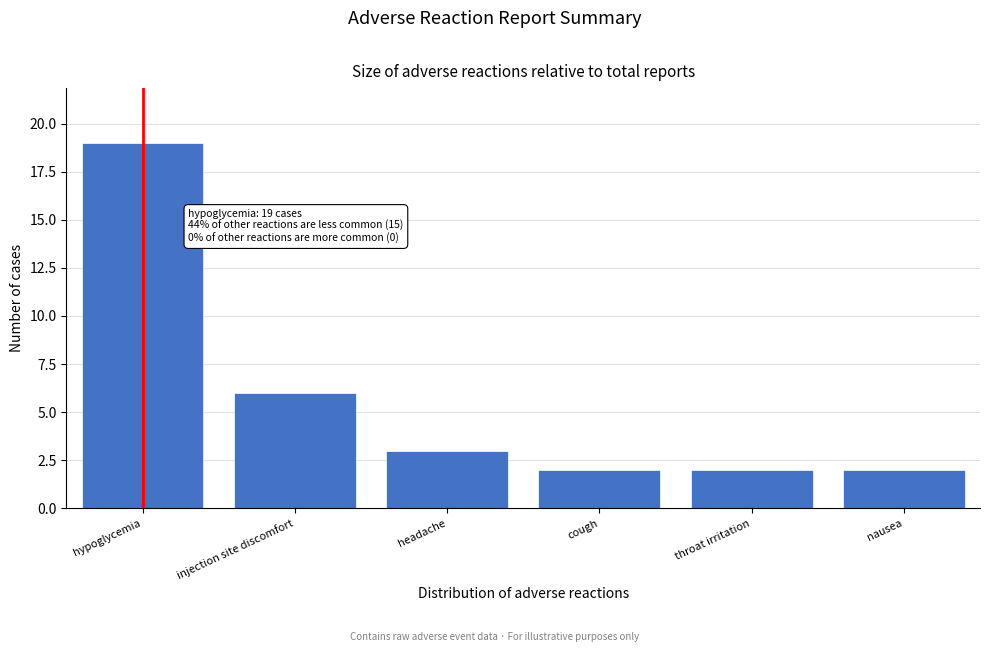

Reading right to left, what are all the values shown in this chart?

nausea=2	throat irritation=2	cough=2	headache=3	injection site discomfort=6	hypoglycemia=19